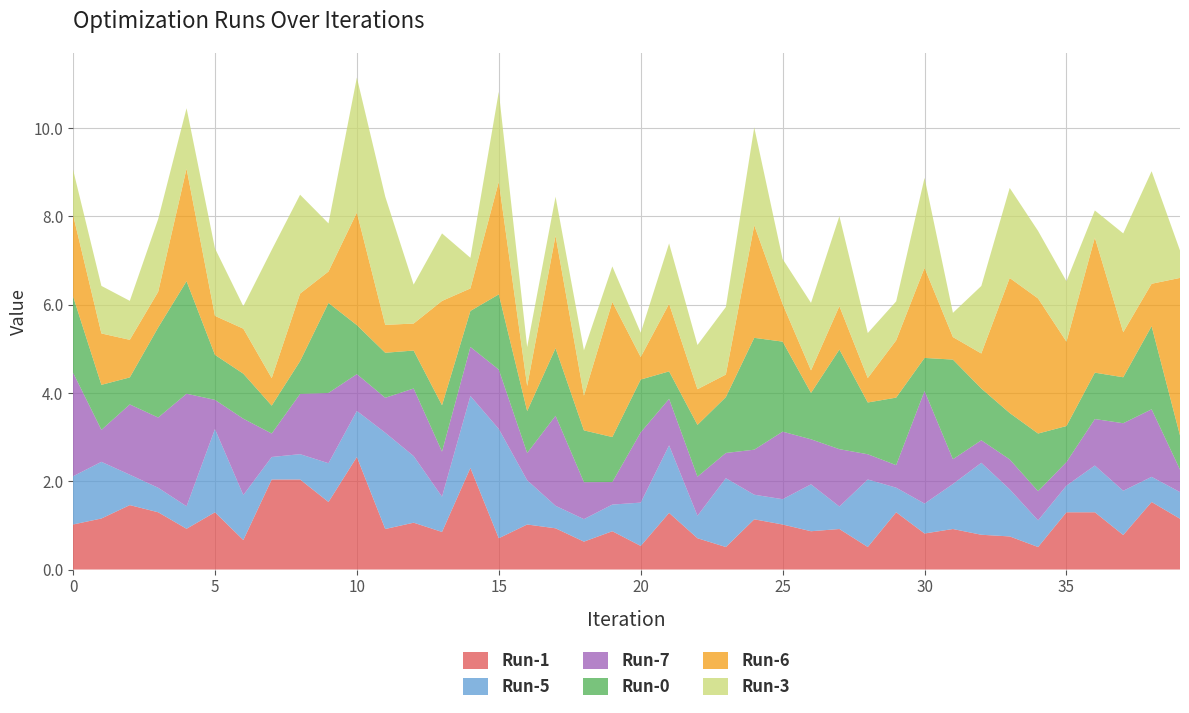

Reading left to right, transcribe all the data shown in this chart.

Run-1: 1.0	1.2	1.5	1.3	0.9	1.3	0.7	2.0	2.0	1.5	2.5	0.9	1.1	0.9	2.3	0.7	1.0	0.9	0.6	0.9	0.5	1.3	0.7	0.5	1.1	1.0	0.9	0.9	0.5	1.3	0.8	0.9	0.8	0.7	0.5	1.3	1.3	0.8	1.5	1.2
Run-5: 1.1	1.3	0.7	0.6	0.5	1.9	1.0	0.5	0.6	0.9	1.0	2.2	1.5	0.8	1.6	2.5	1.0	0.5	0.5	0.6	1.0	1.5	0.5	1.6	0.6	0.6	1.1	0.5	1.5	0.6	0.7	1.0	1.6	1.1	0.6	0.6	1.1	1.0	0.6	0.6
Run-7: 2.3	0.7	1.6	1.6	2.5	0.7	1.7	0.5	1.4	1.6	0.8	0.8	1.5	1.0	1.1	1.3	0.6	2.0	0.8	0.5	1.6	1.1	0.9	0.6	1.0	1.5	1.0	1.3	0.6	0.5	2.5	0.6	0.5	0.7	0.7	0.5	1.1	1.5	1.5	0.5
Run-0: 1.7	1.0	0.6	2.0	2.5	1.0	1.0	0.6	0.7	2.0	1.1	1.0	0.9	1.1	0.8	1.7	1.0	1.5	1.2	1.0	1.2	0.6	1.2	1.3	2.5	2.0	1.1	2.3	1.2	1.5	0.8	2.3	1.2	1.1	1.3	0.8	1.1	1.0	1.9	0.8
Run-6: 1.8	1.2	0.9	0.8	2.5	0.9	1.0	0.6	1.5	0.7	2.5	0.6	0.6	2.4	0.5	2.5	0.6	2.5	0.8	3.1	0.5	1.5	0.8	0.5	2.5	0.9	0.5	1.0	0.6	1.3	2.0	0.5	0.8	3.1	3.1	1.9	3.1	1.0	1.0	3.6
Run-3: 1.0	1.1	0.9	1.6	1.4	1.5	0.5	2.9	2.2	1.1	3.1	2.9	0.9	1.5	0.7	2.0	0.9	0.9	1.0	0.8	0.6	1.4	1.0	1.5	2.2	1.0	1.5	2.0	1.0	0.9	2.0	0.5	1.5	2.0	1.5	1.4	0.6	2.2	2.5	0.6